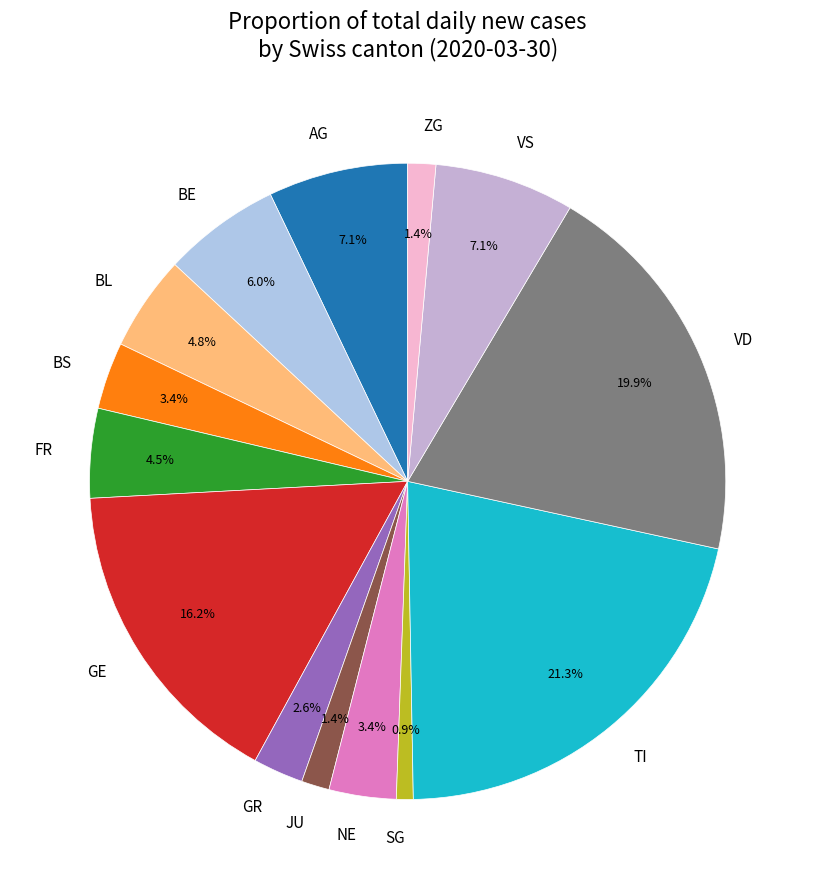

Between BS and ZG, which is larger?

BS